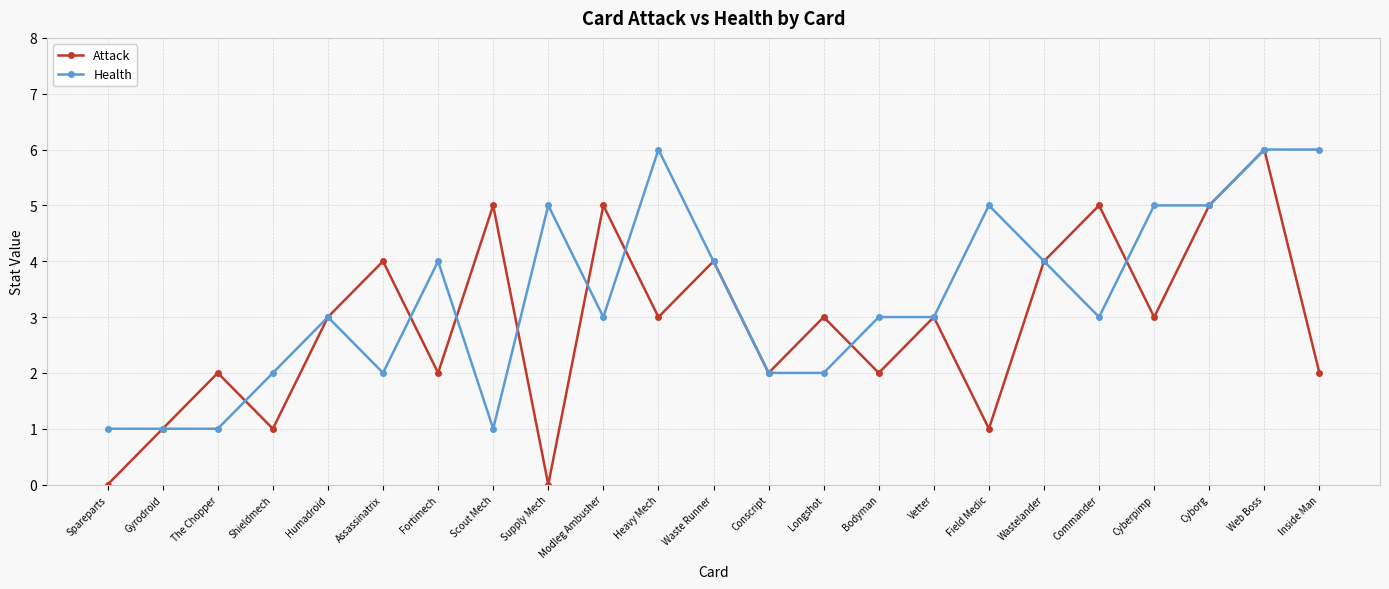

What is the total value across all series at Wastelander?

8